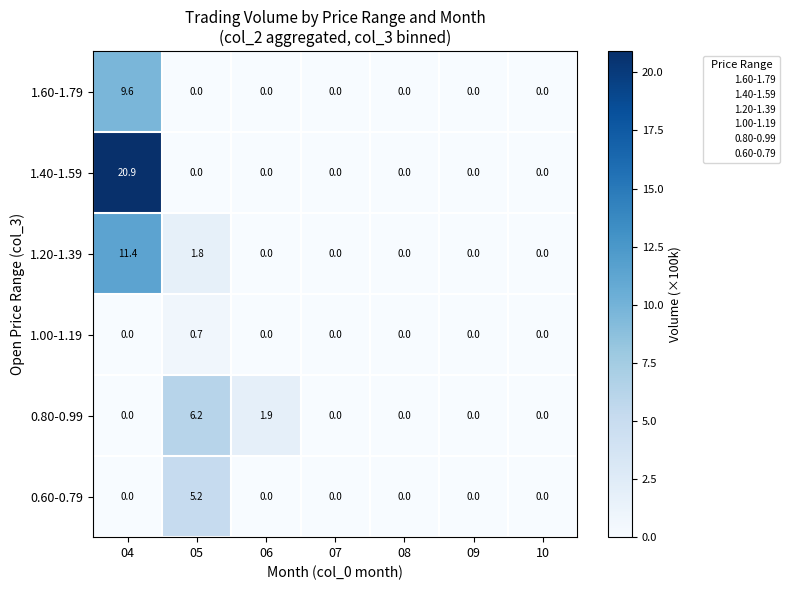

The value of 1.60-1.79 at 07 is -5.9. True or false?

False